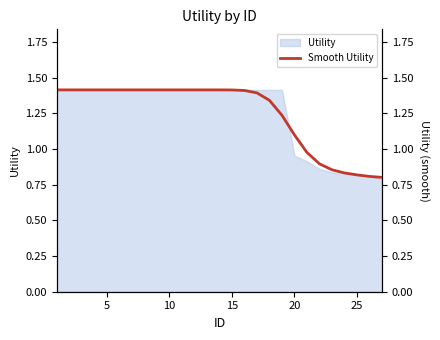

Where is Utility nearest to the value 1?

20